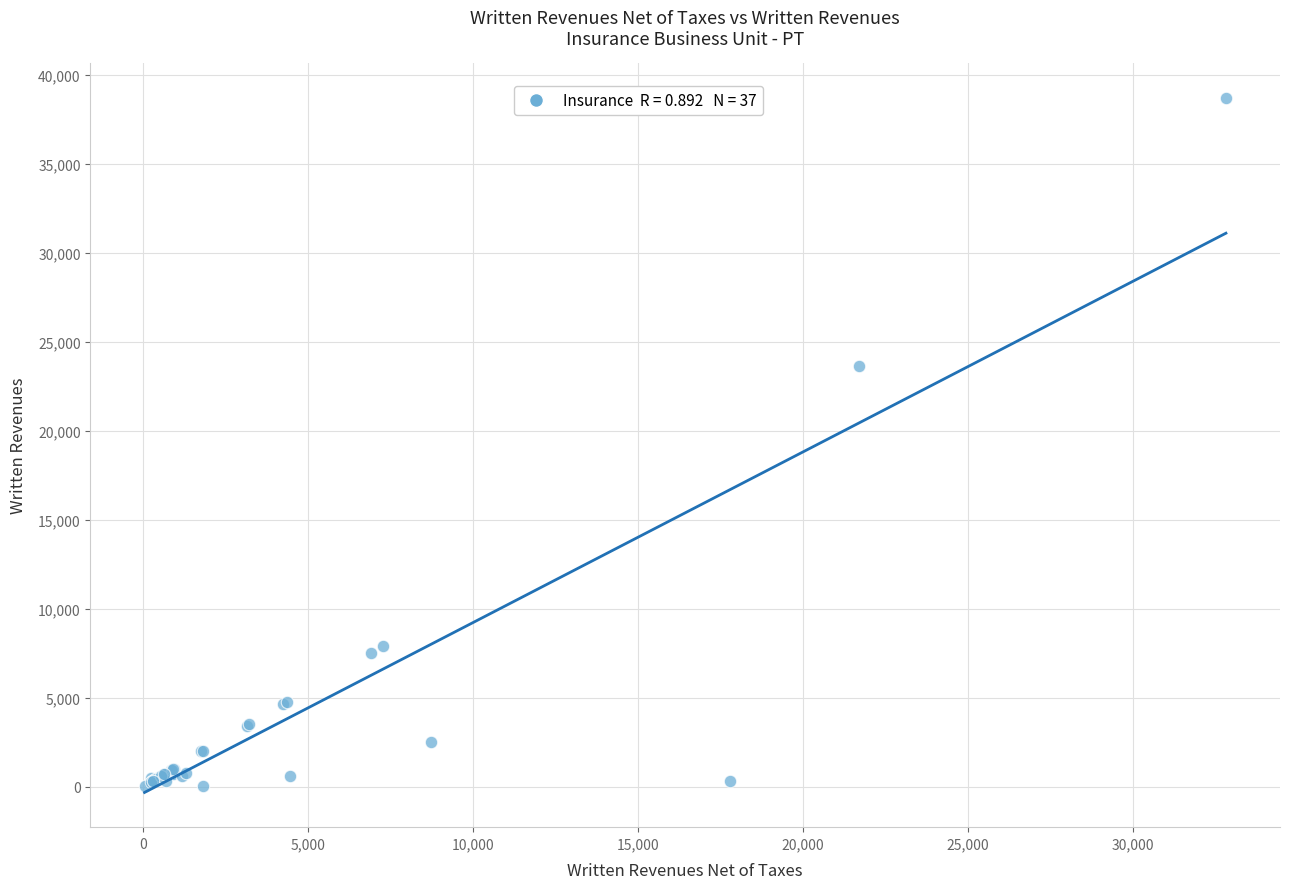

What Y value in the scatter plot is closest to 19366?

23664.1